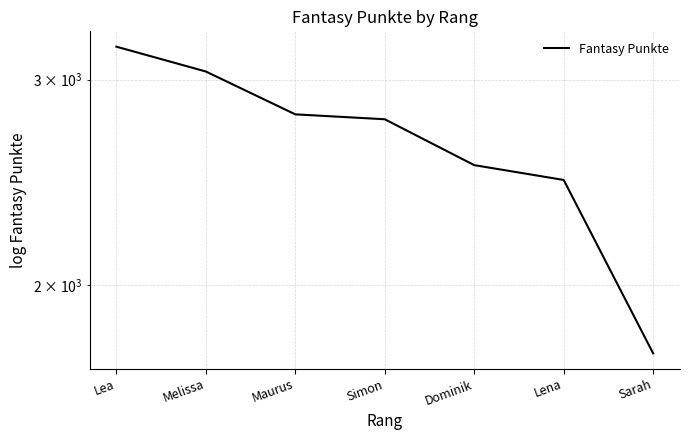

What is the ratio of the value at Lea to the value at Simon?

1.2